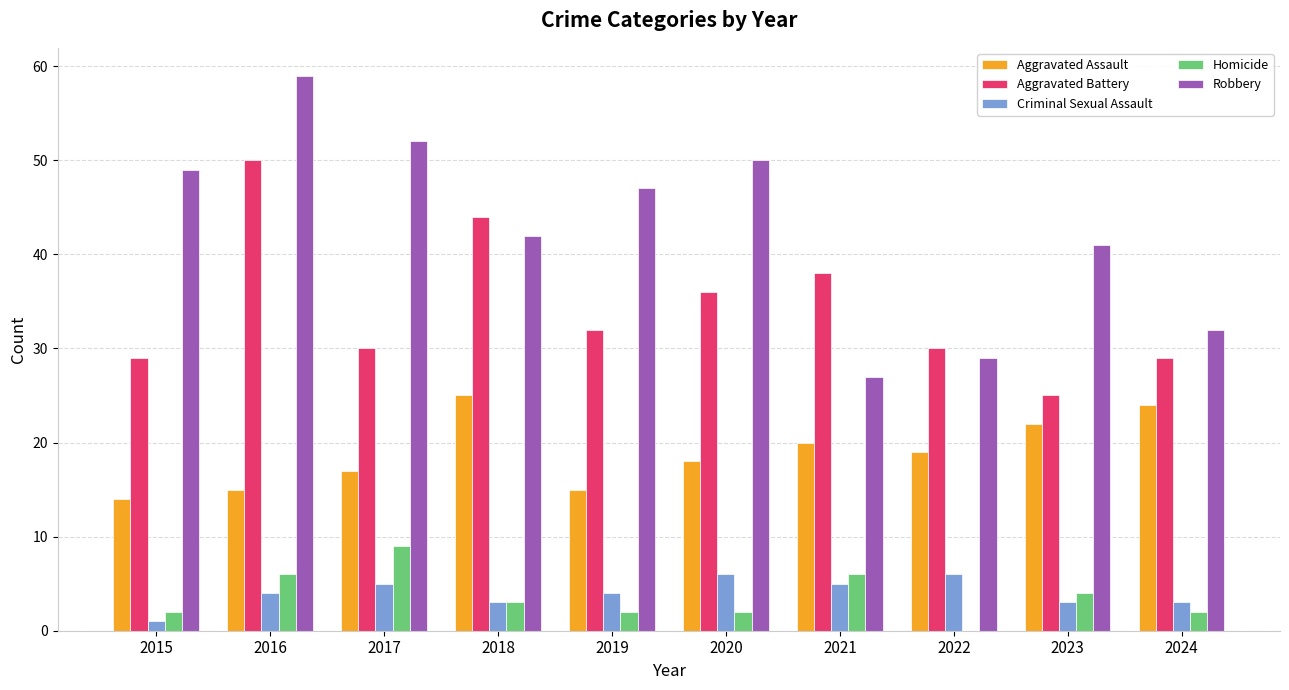

How many values in Homicide are above zero?

9